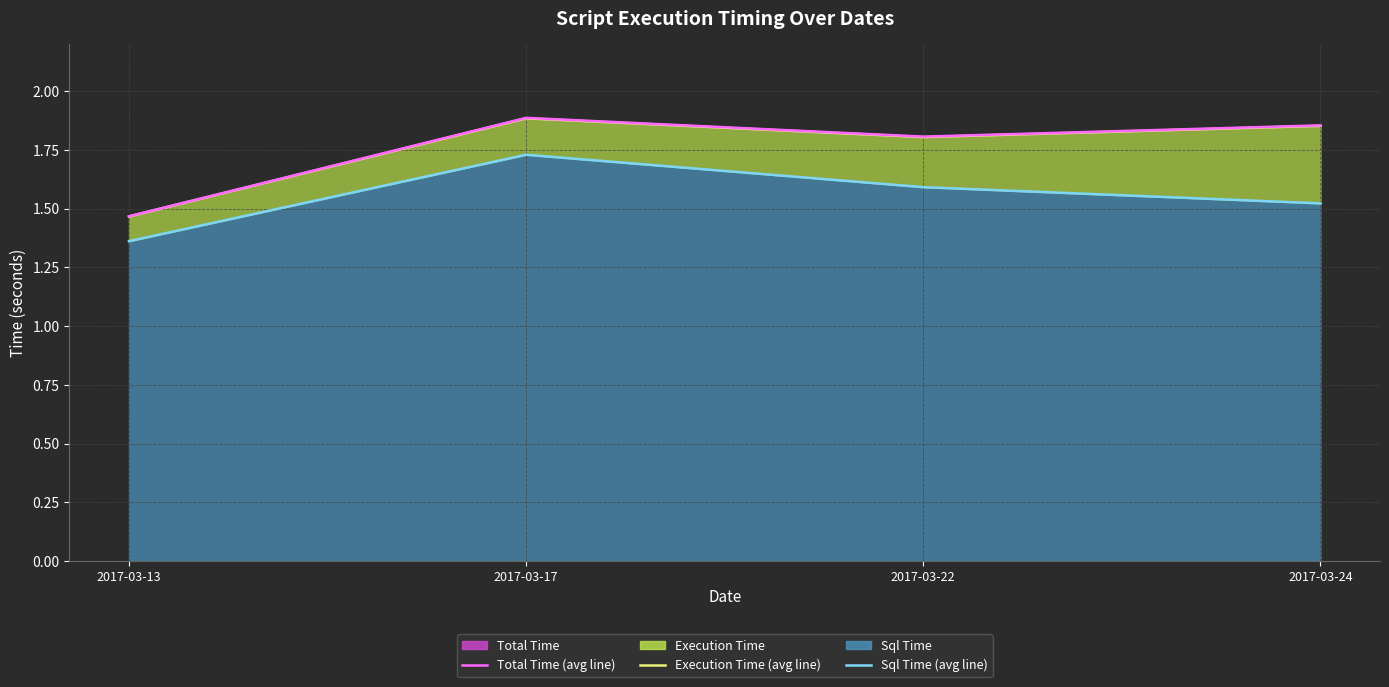

What is the value of the Sql Time (line) point at the 3rd from the left?

1.6